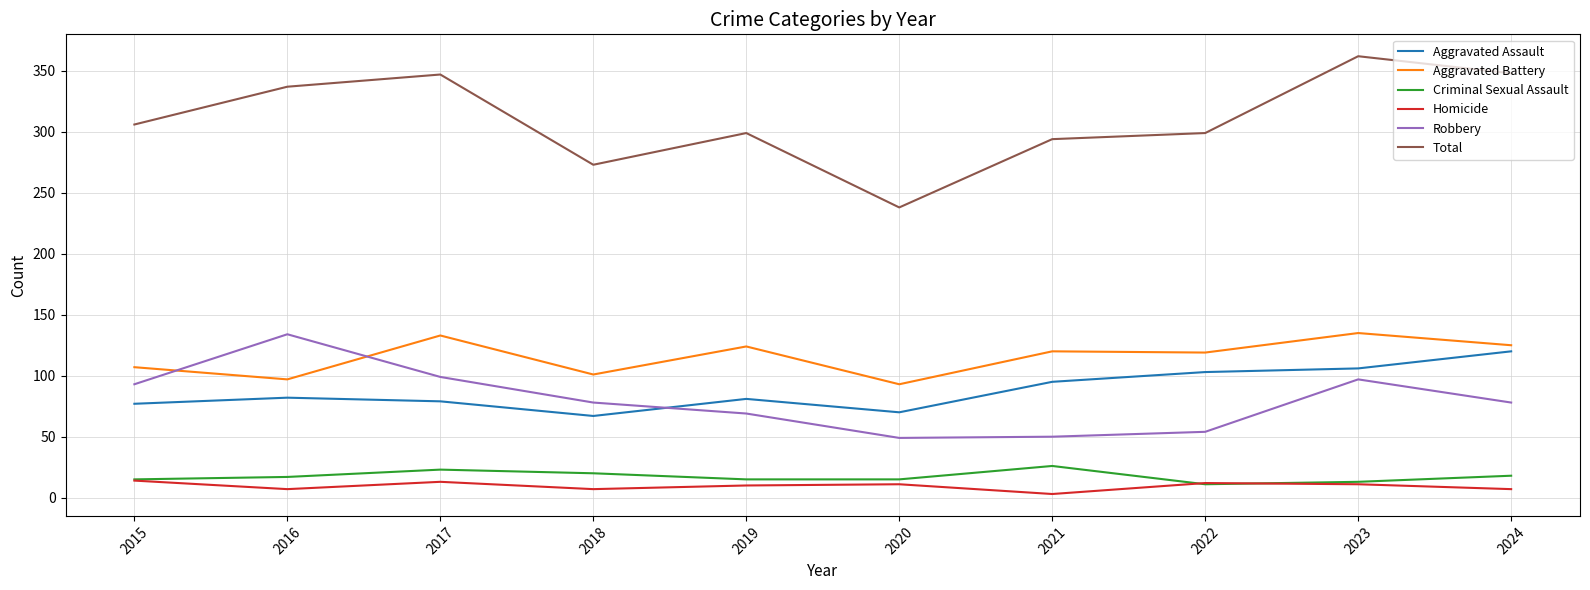

True or false: Robbery and Homicide cross at least once.

False